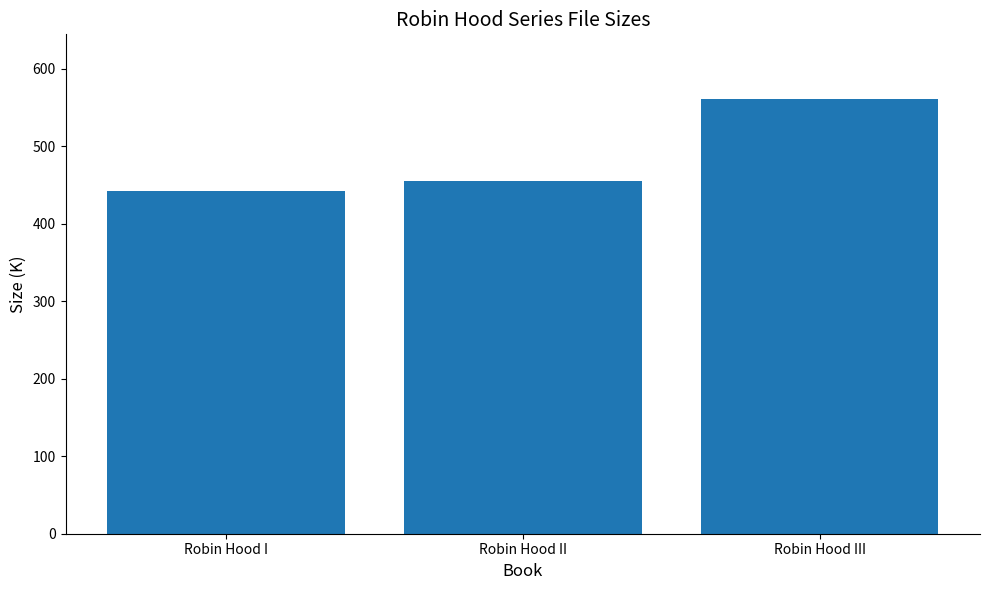

How many values exceed 455?

2